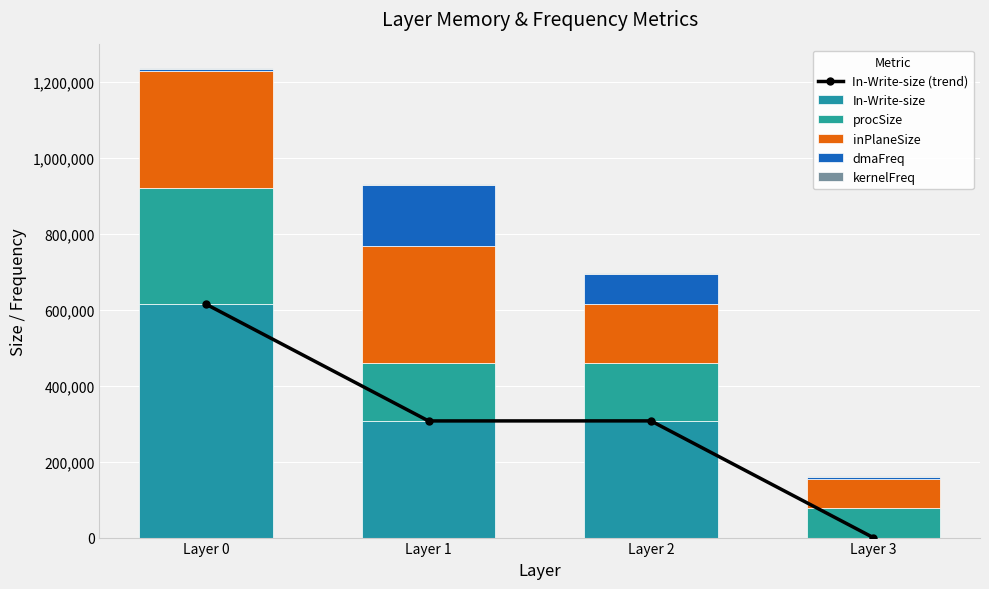

What is the sum of all procSize values?

691200